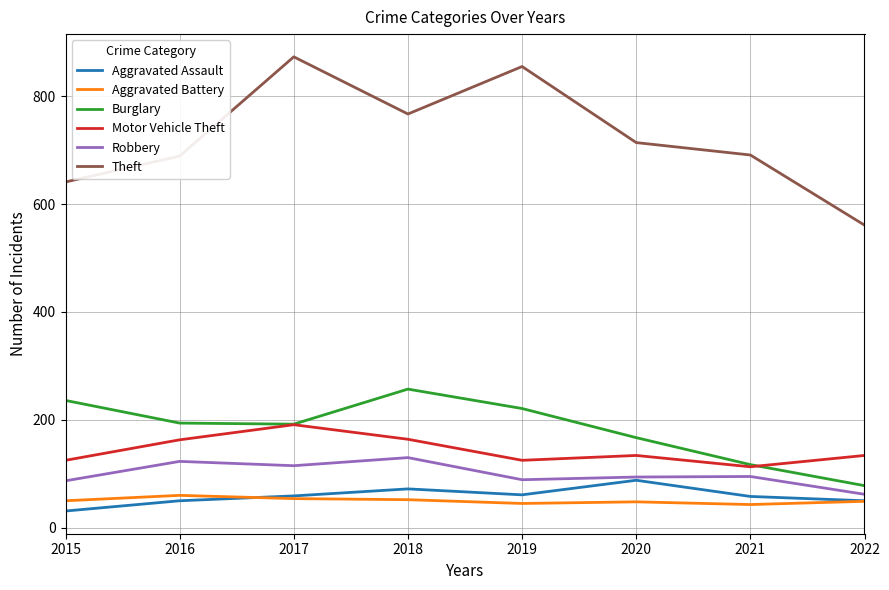

Which series changed the most between 2019 and 2022?

Theft